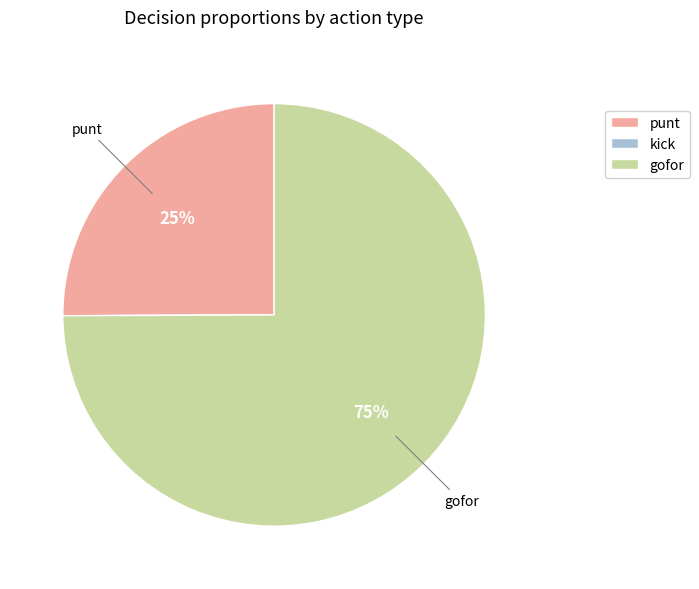

What is the majority slice?

gofor